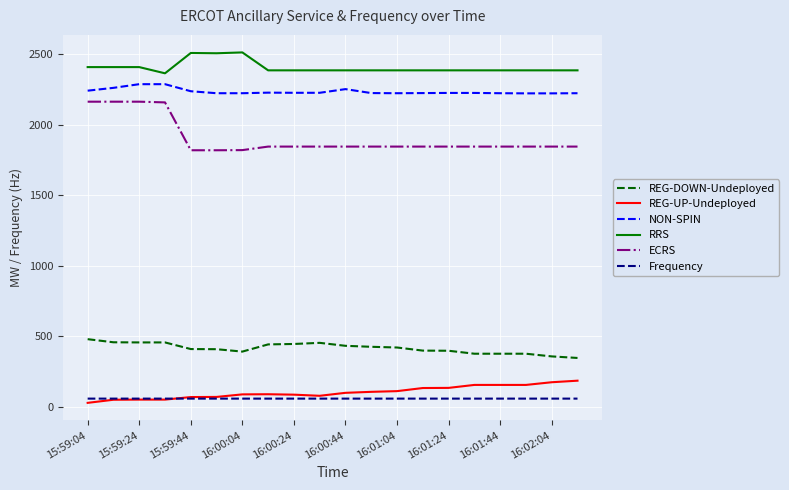

Which series has the largest total across all categories?

RRS